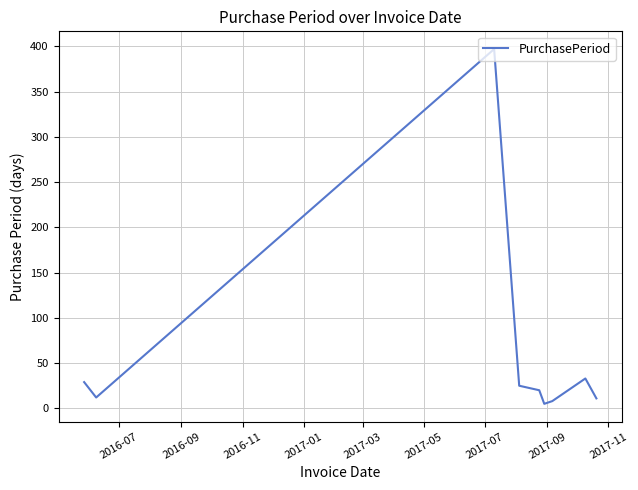

How many values are below 20?

4